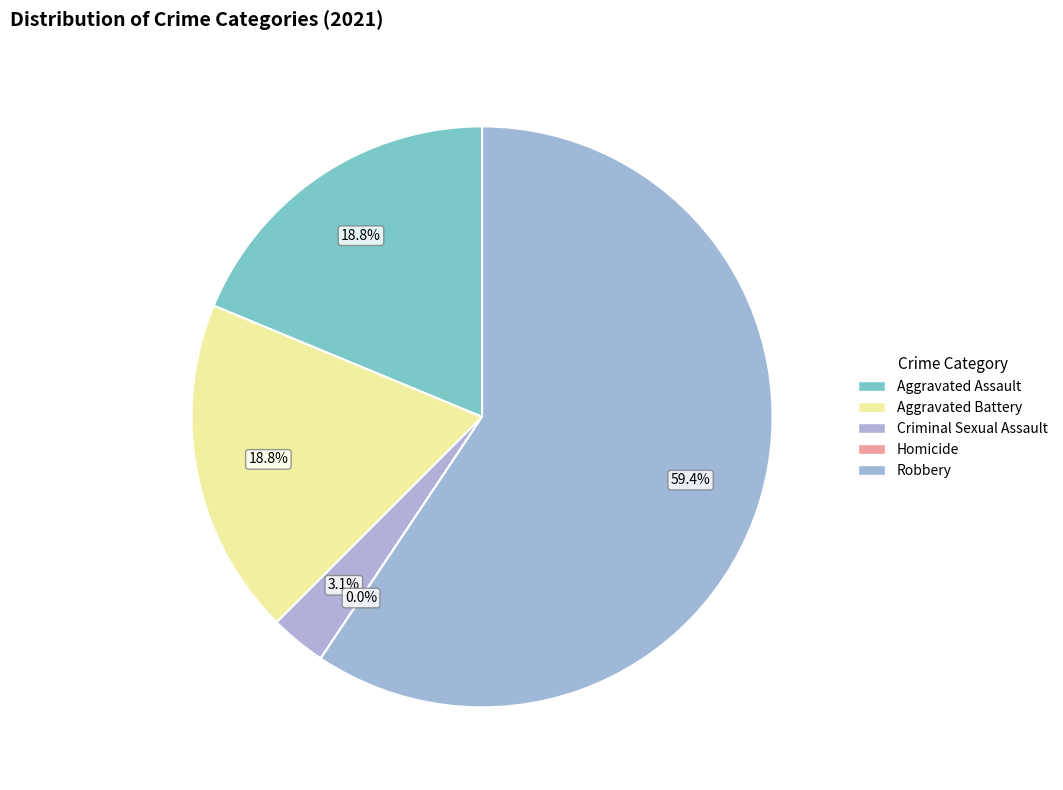

True or false: Aggravated Assault accounts for 19% of the total.

True